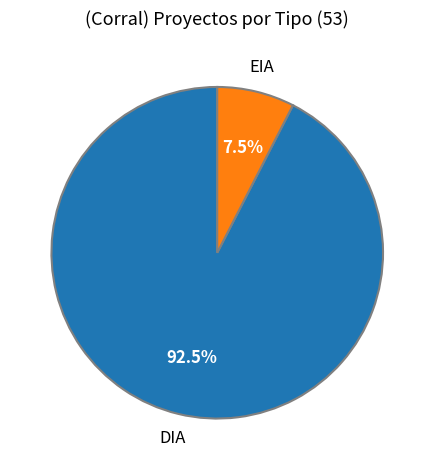

Which slice is the smallest?

EIA